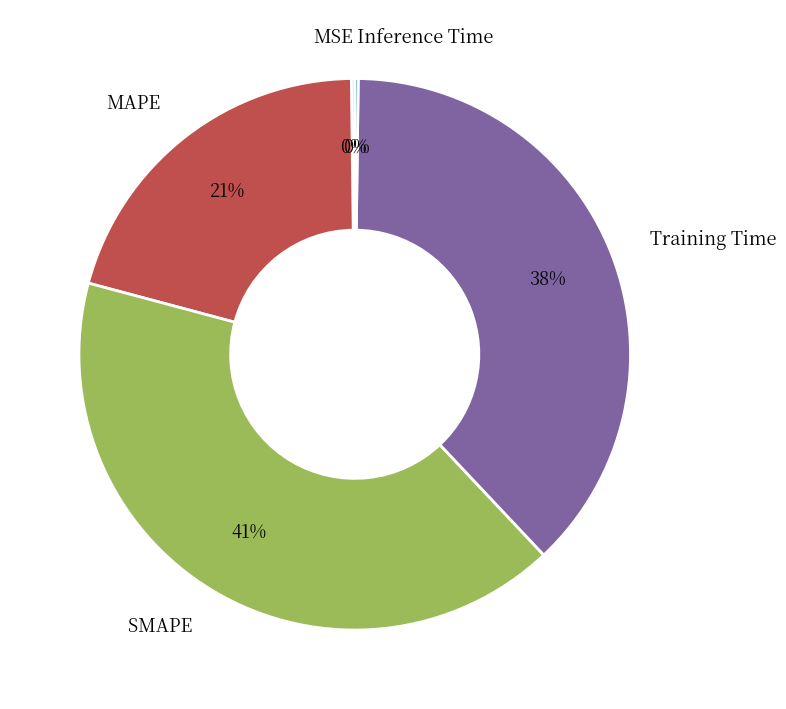

To the nearest percent, what percentage of the pie is MAPE?

21%